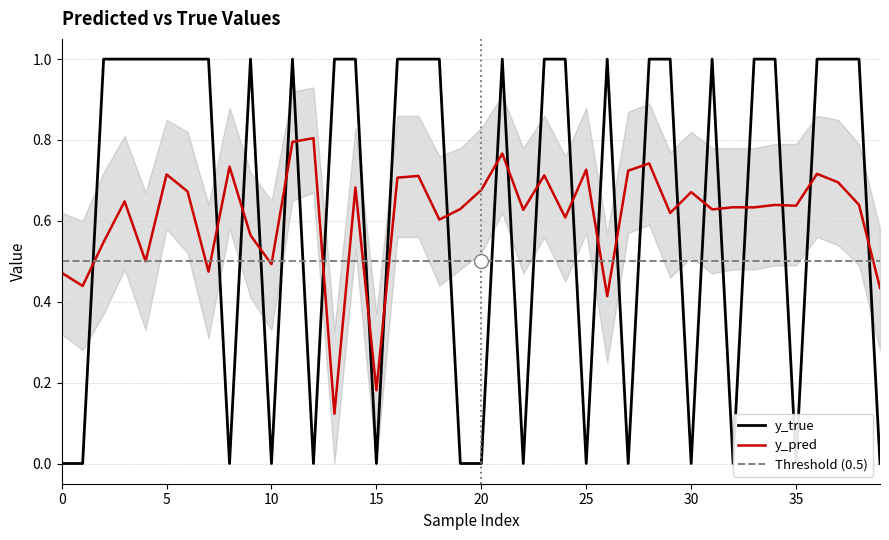

True or false: y_true has more than 0 points higher than both neighbors.

True